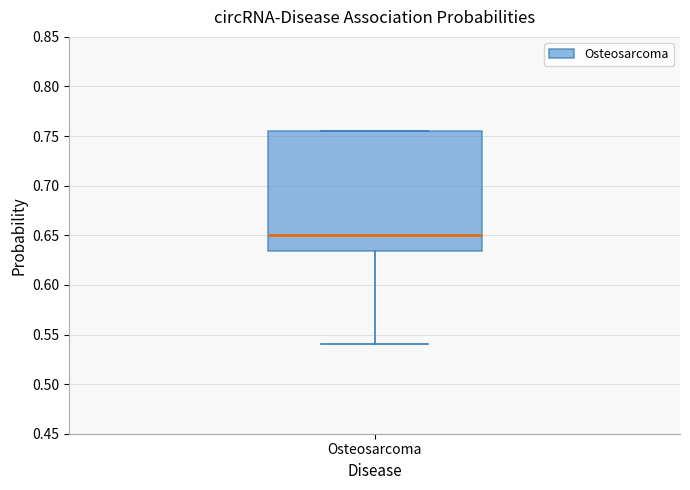

Read this box plot against the y-axis: the position of the median line, the range covered by the box, and the ends of both whiskers. The values are not printed on the chart, so give them approximately, as read against the axis.

median 0.650, box 0.635 to 0.755, whiskers 0.540 to 0.755